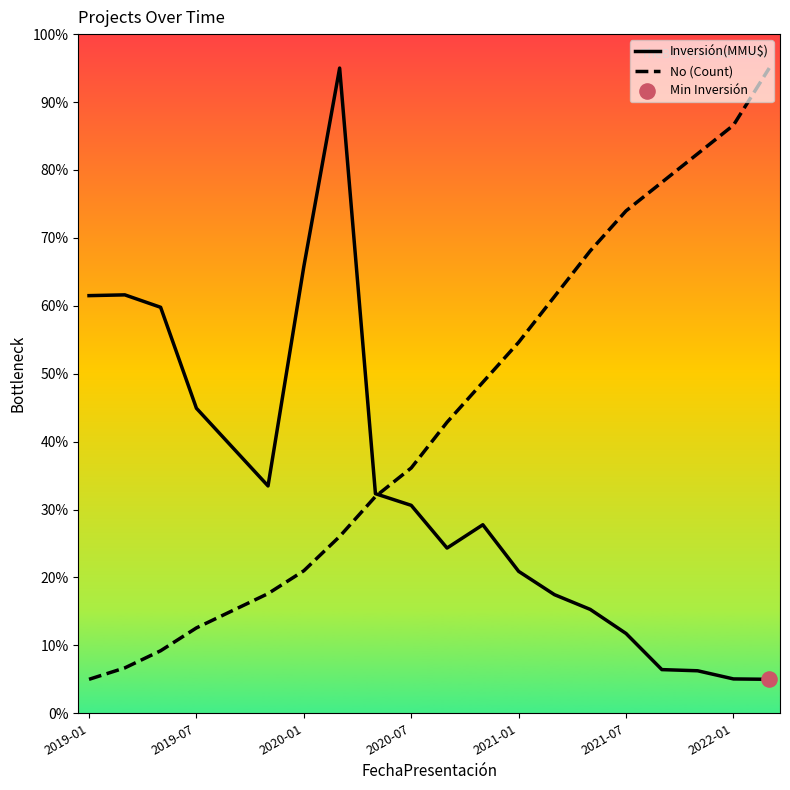

What is the highest value of the No (Count) series?

95.0